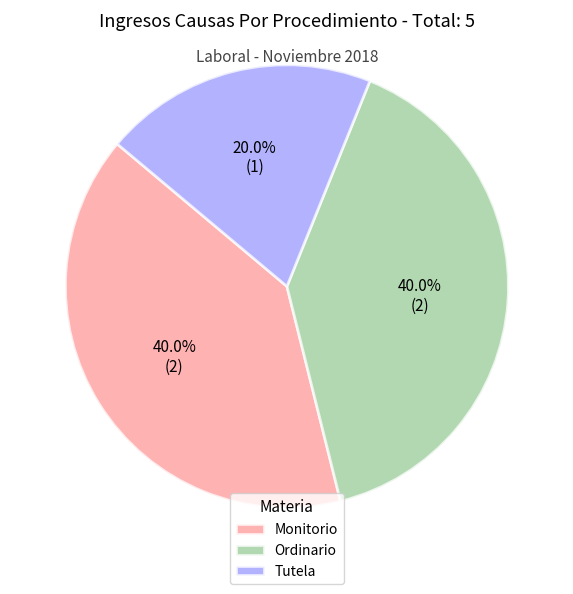

Is there any slice that represents more than half of the pie?

No